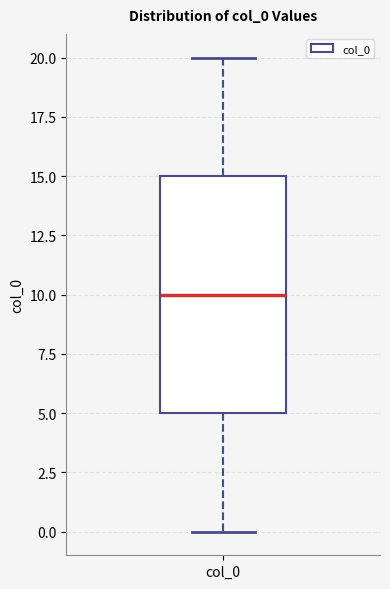

Read this box plot against the y-axis: the position of the median line, the range covered by the box, and the ends of both whiskers. The values are not printed on the chart, so give them approximately, as read against the axis.

median 10, box 5 to 15, whiskers 0 to 20